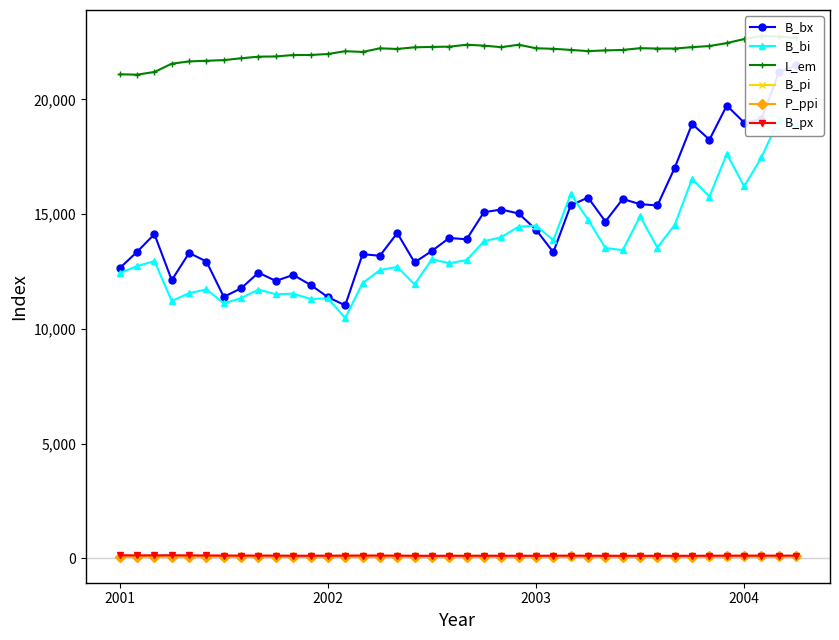

Reading left to right, transcribe all the data shown in this chart.

B_bx: 12644.9	13354.1	14124.9	12121.1	13307.0	12931.9	11392.3	11766.2	12447.3	12086.0	12349.0	11914.5	11381.9	11023.0	13251.3	13184.5	14173.2	12894.1	13395.2	13959.1	13900.8	15084.7	15196.6	15026.2	14319.9	13337.1	15378.9	15720.6	14676.1	15656.3	15431.7	15375.3	17021.1	18929.7	18242.1	19728.7	18987.1	19137.0	21174.9	21483.4
B_bi: 12431.0	12732.3	12951.9	11212.2	11554.8	11719.0	11107.6	11337.8	11709.7	11506.9	11532.8	11302.0	11326.4	10471.2	11990.1	12559.7	12698.1	11934.2	13031.8	12860.8	12991.6	13817.1	13993.4	14451.9	14495.0	13858.3	15870.2	14758.7	13523.6	13428.1	14898.0	13541.4	14531.4	16536.6	15760.8	17624.5	16208.9	17468.6	19120.1	18830.0
L_em: 21089.0	21075.1	21191.5	21552.4	21651.9	21679.3	21708.6	21789.3	21857.8	21867.9	21929.5	21931.9	21974.0	22096.1	22065.3	22221.2	22195.3	22266.2	22283.7	22294.1	22378.3	22338.7	22272.2	22379.0	22224.5	22201.6	22152.7	22100.5	22131.4	22151.8	22227.7	22212.2	22211.6	22273.3	22321.4	22450.9	22626.5	22757.4	22736.6	22668.0
B_pi: 81.9	81.2	81.7	83.7	82.5	81.8	79.9	79.1	78.6	76.3	72.7	72.3	73.3	73.8	76.9	78.2	75.7	73.1	71.7	72.6	74.3	76.0	72.8	74.4	75.0	77.7	79.1	75.5	73.8	74.0	74.0	74.5	73.2	75.4	77.4	79.2	80.6	80.5	81.7	81.7
P_ppi: 78.7	78.5	78.7	78.7	78.6	78.3	78.2	77.8	77.6	77.2	76.9	76.5	76.7	77.0	77.4	78.0	78.4	77.9	77.7	77.8	77.9	78.0	78.2	78.2	78.8	79.2	80.0	79.6	79.1	78.7	78.9	79.2	79.5	79.7	80.1	80.6	81.7	82.7	83.5	83.9
B_px: 134.1	130.1	131.2	133.3	128.9	125.5	123.0	120.6	121.3	119.3	115.4	114.6	117.8	119.8	123.3	123.4	118.0	112.8	110.7	111.9	113.4	115.6	112.5	113.3	112.7	115.5	118.5	114.6	111.9	111.8	111.2	111.8	110.5	111.8	114.7	117.1	119.1	118.3	118.3	118.1